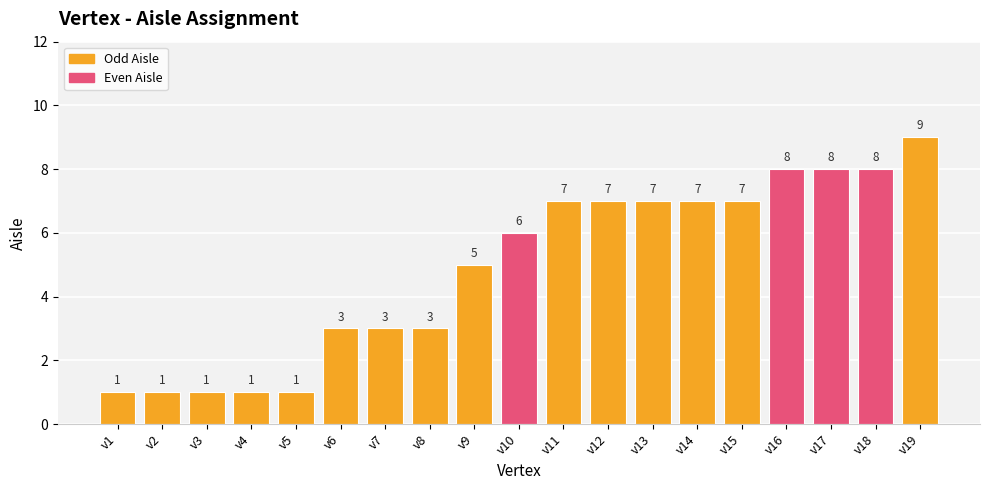

What is the ratio of the value at v2 to the value at v6?

0.3